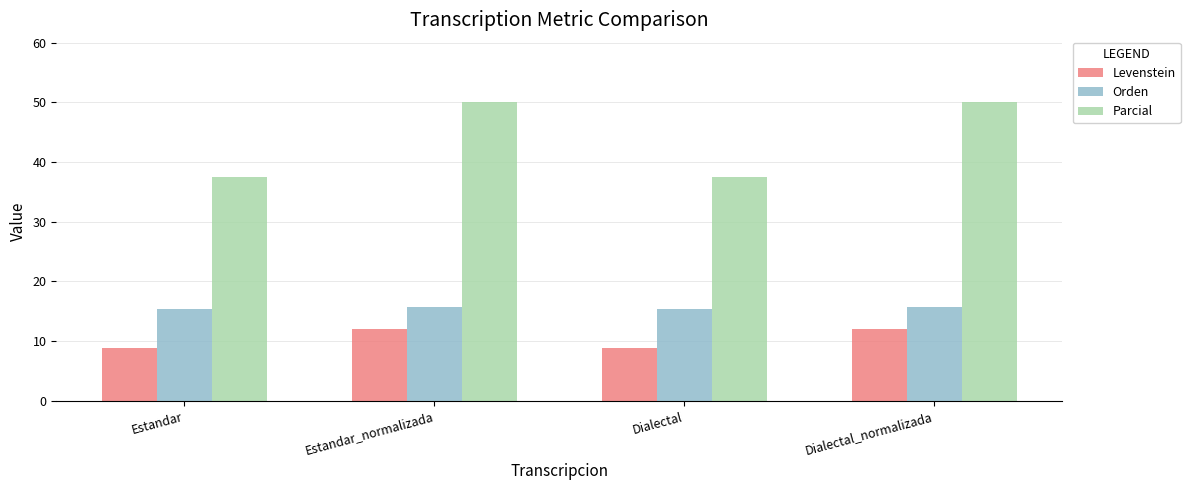

What are all the series names shown in the legend?

Levenstein, Orden, Parcial